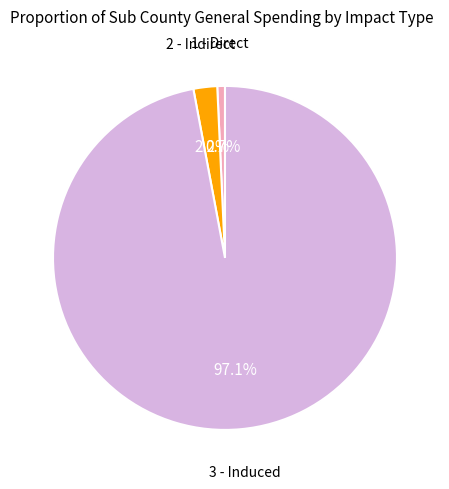

Is there a majority slice in this chart?

Yes